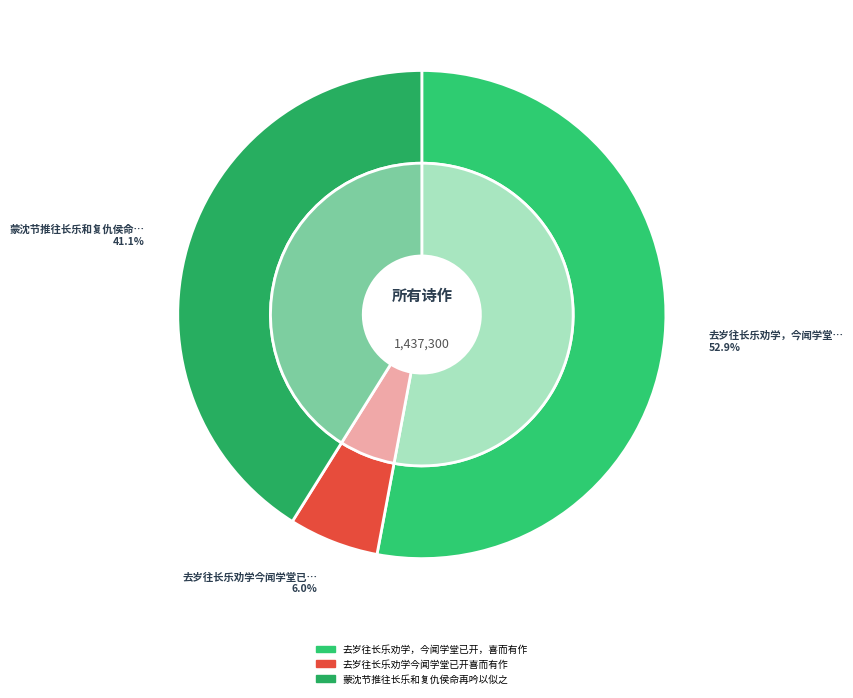

The 去岁往长乐劝学，今闻学堂已开，喜而有作 slice represents 53% of the pie. True or false?

True